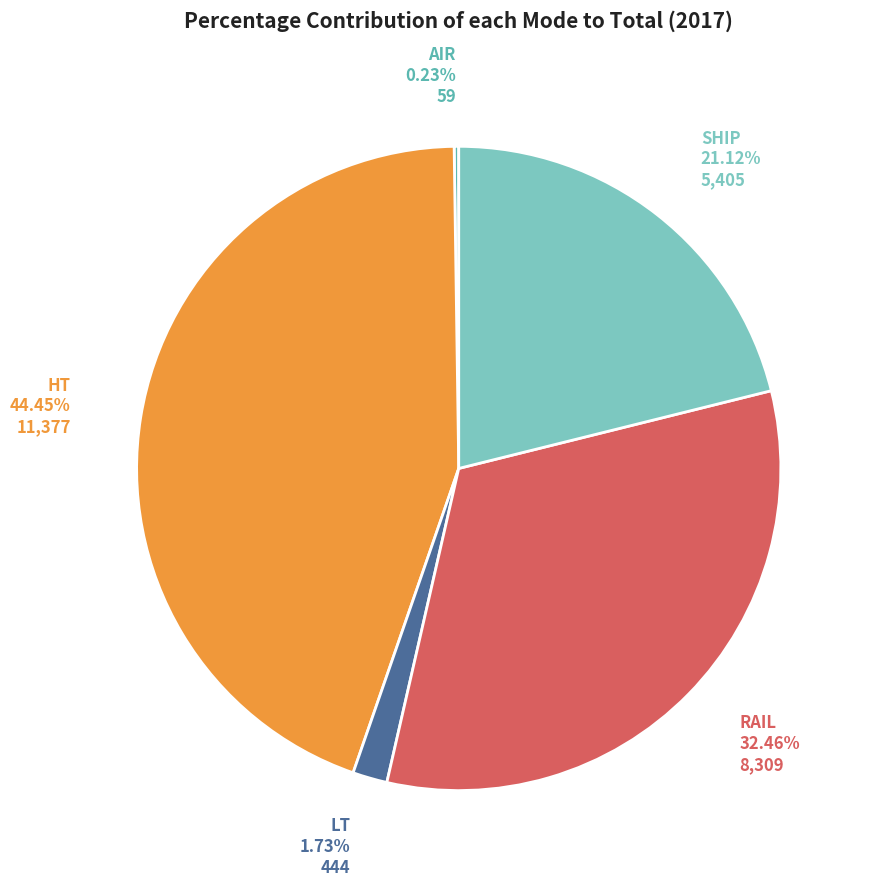

Is there any slice that represents more than half of the pie?

No